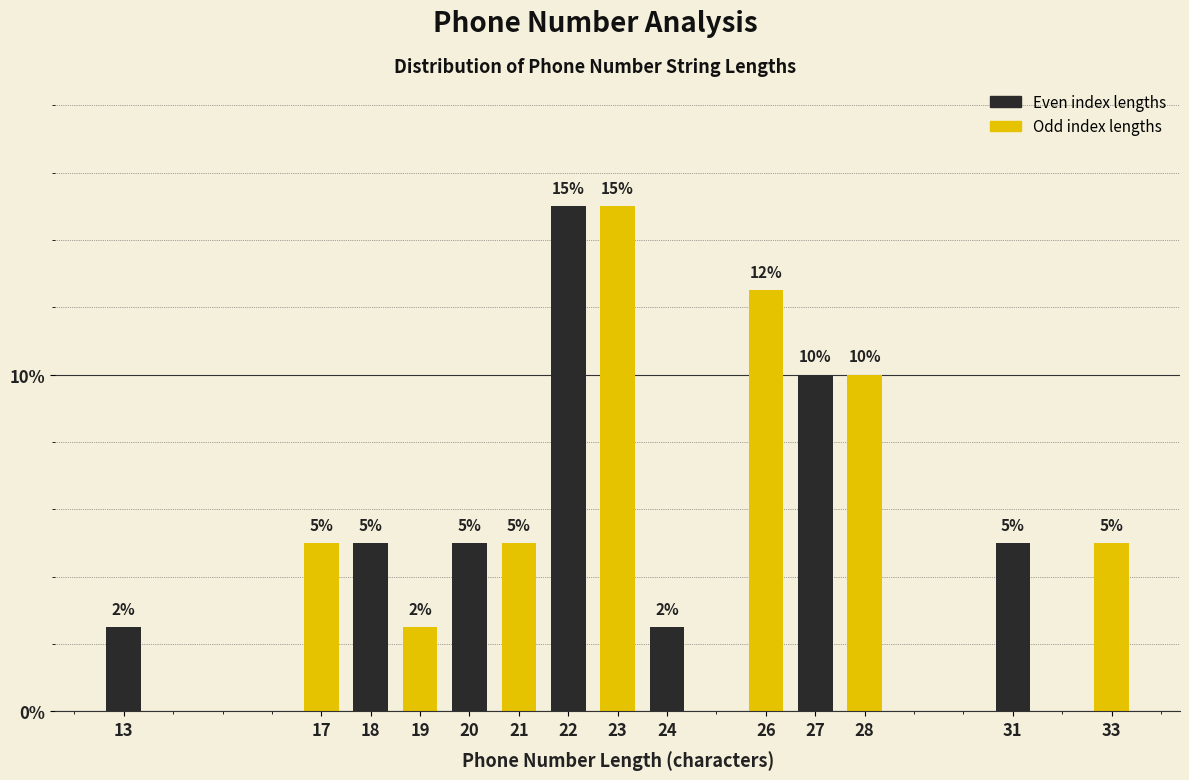

What is the greatest value displayed?

15.0